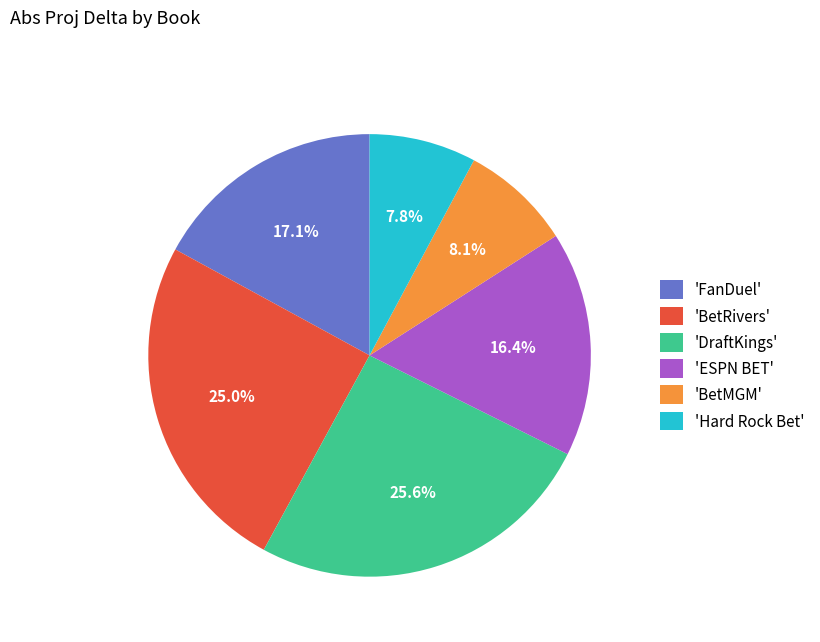

To the nearest percent, what is the difference between the largest and smallest slice percentages?

18%